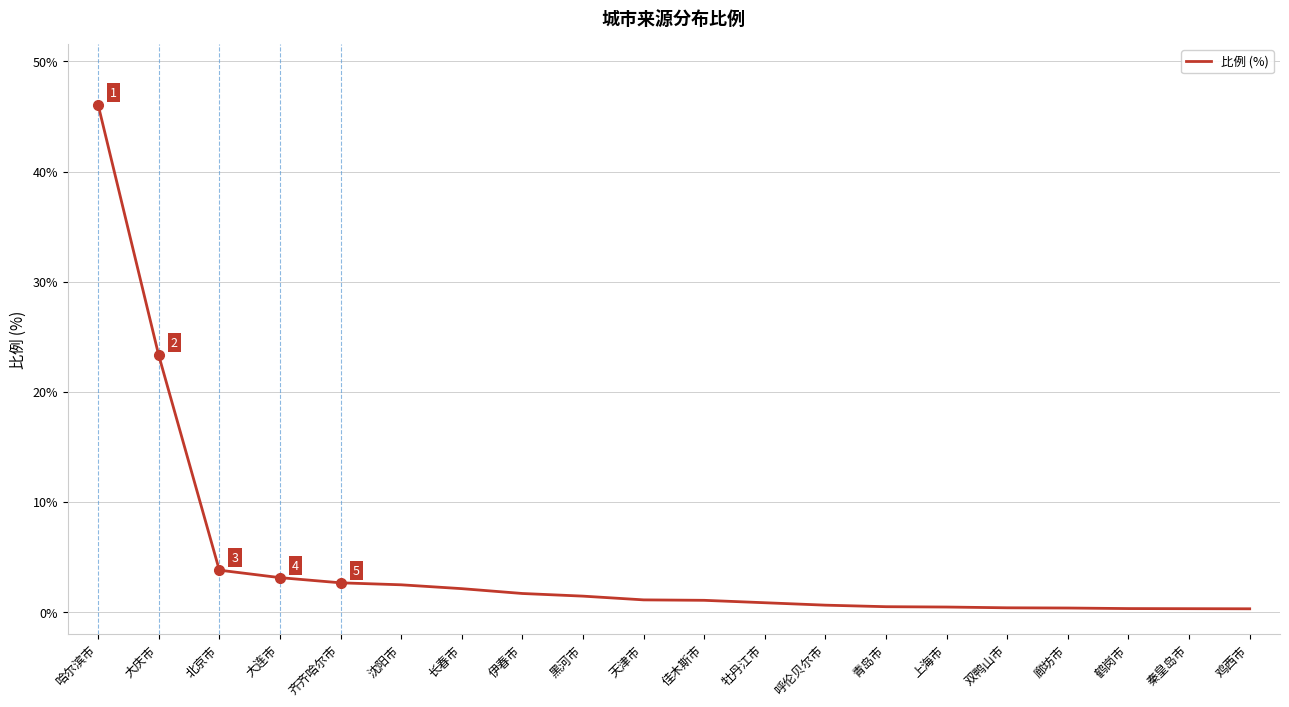

How many series are shown in this chart?

1